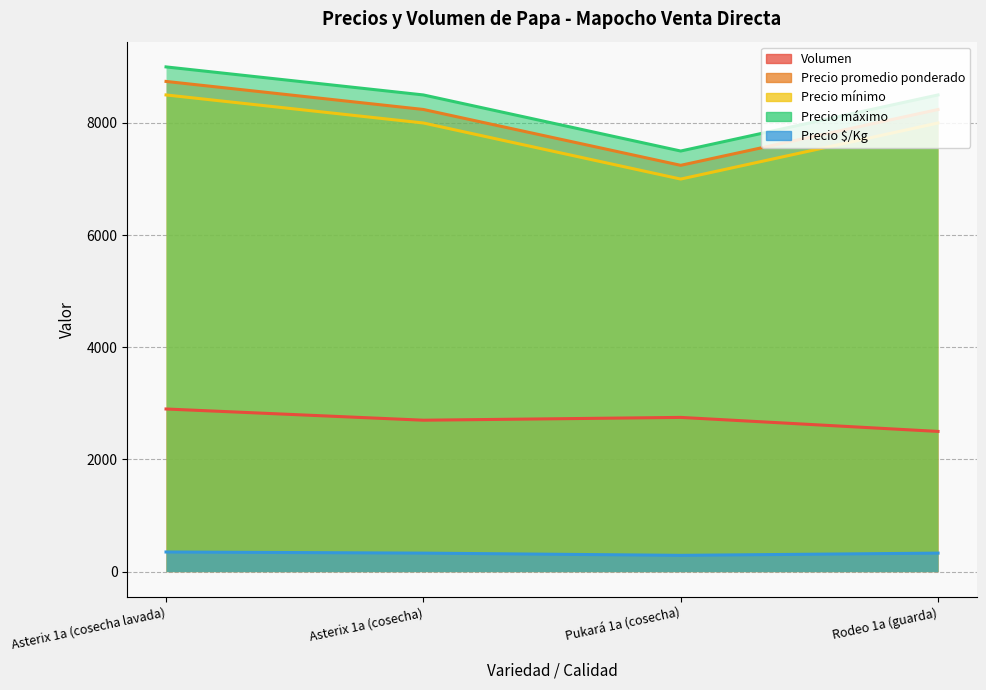

What is the sum of the Volumen values at Pukará 1a (cosecha) and Asterix 1a (cosecha)?

5450